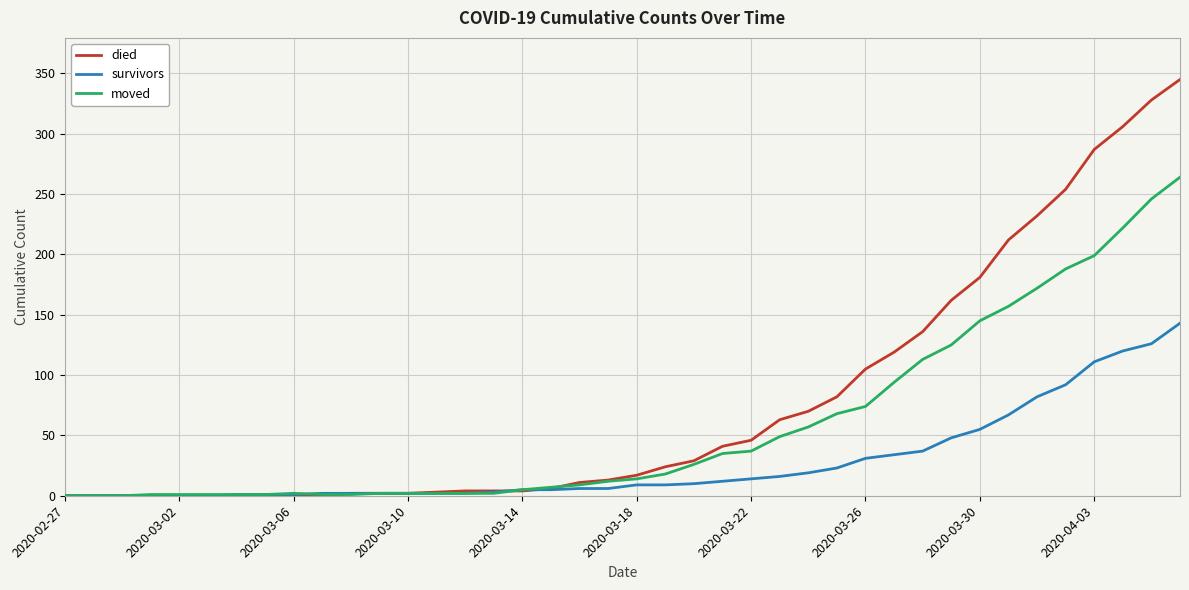

Which series has the widest spread of values?

died